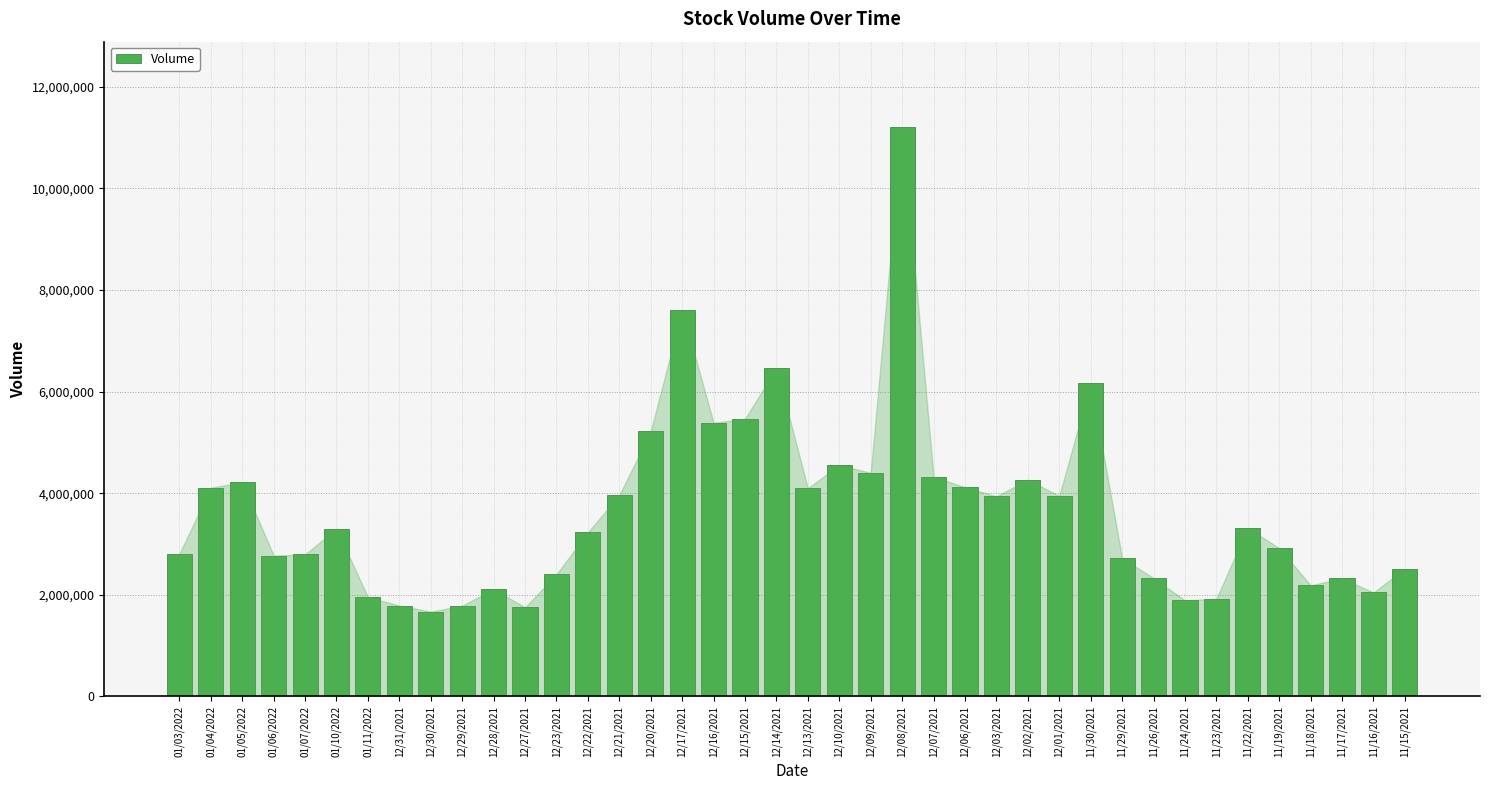

Which has a higher value, 12/27/2021 or 12/22/2021?

12/22/2021